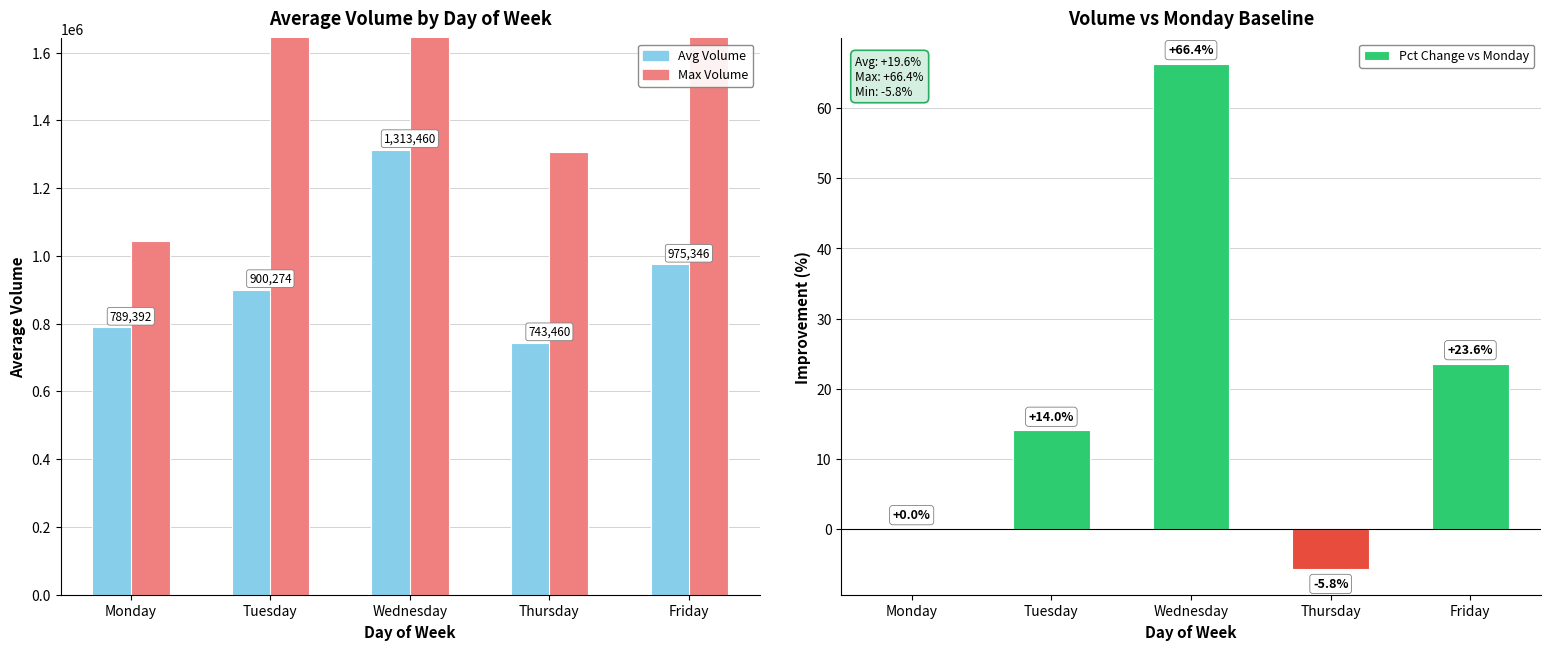

Where is Avg Volume nearest to the value 1028459?

Friday